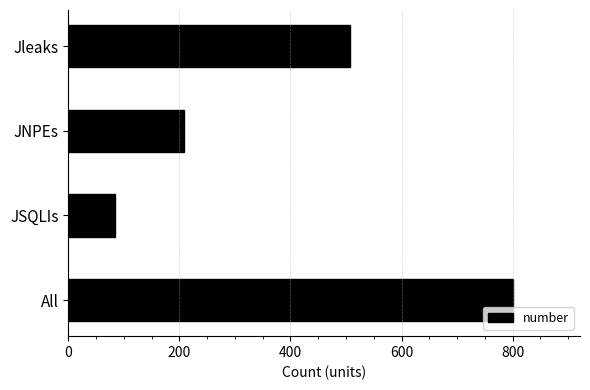

Reading top to bottom, what are all the values shown in this chart?

508	209	84	801